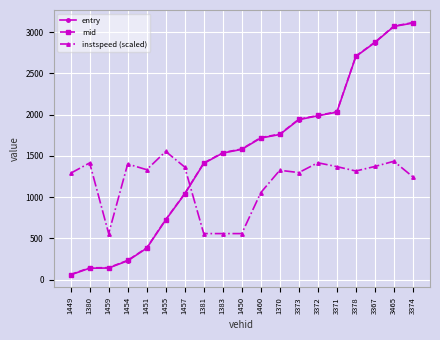

The instspeed (scaled) series shows 1245.3 at 3374. True or false?

True